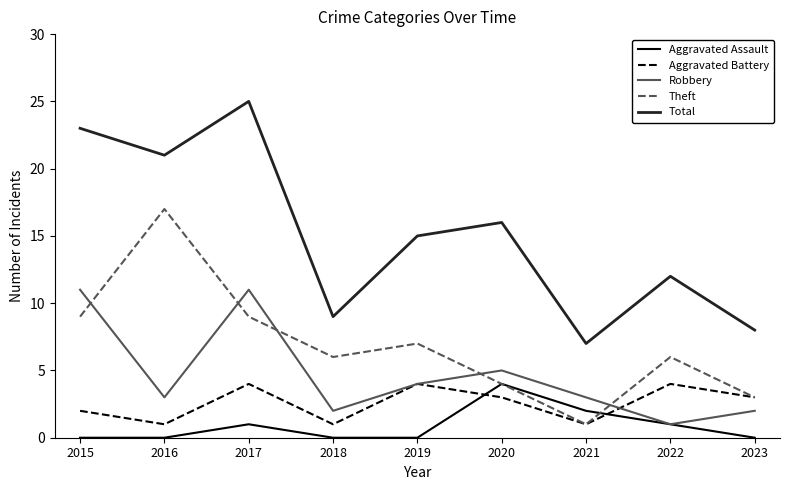

At which category does Total reach its first local valley?

2016